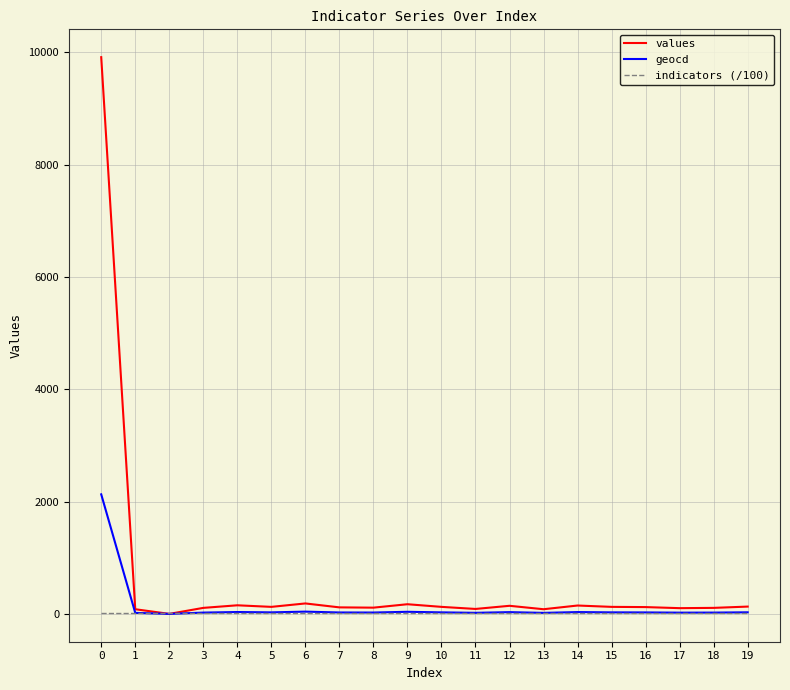

What are all the series names shown in the legend?

values, geocd, indicators (/100)